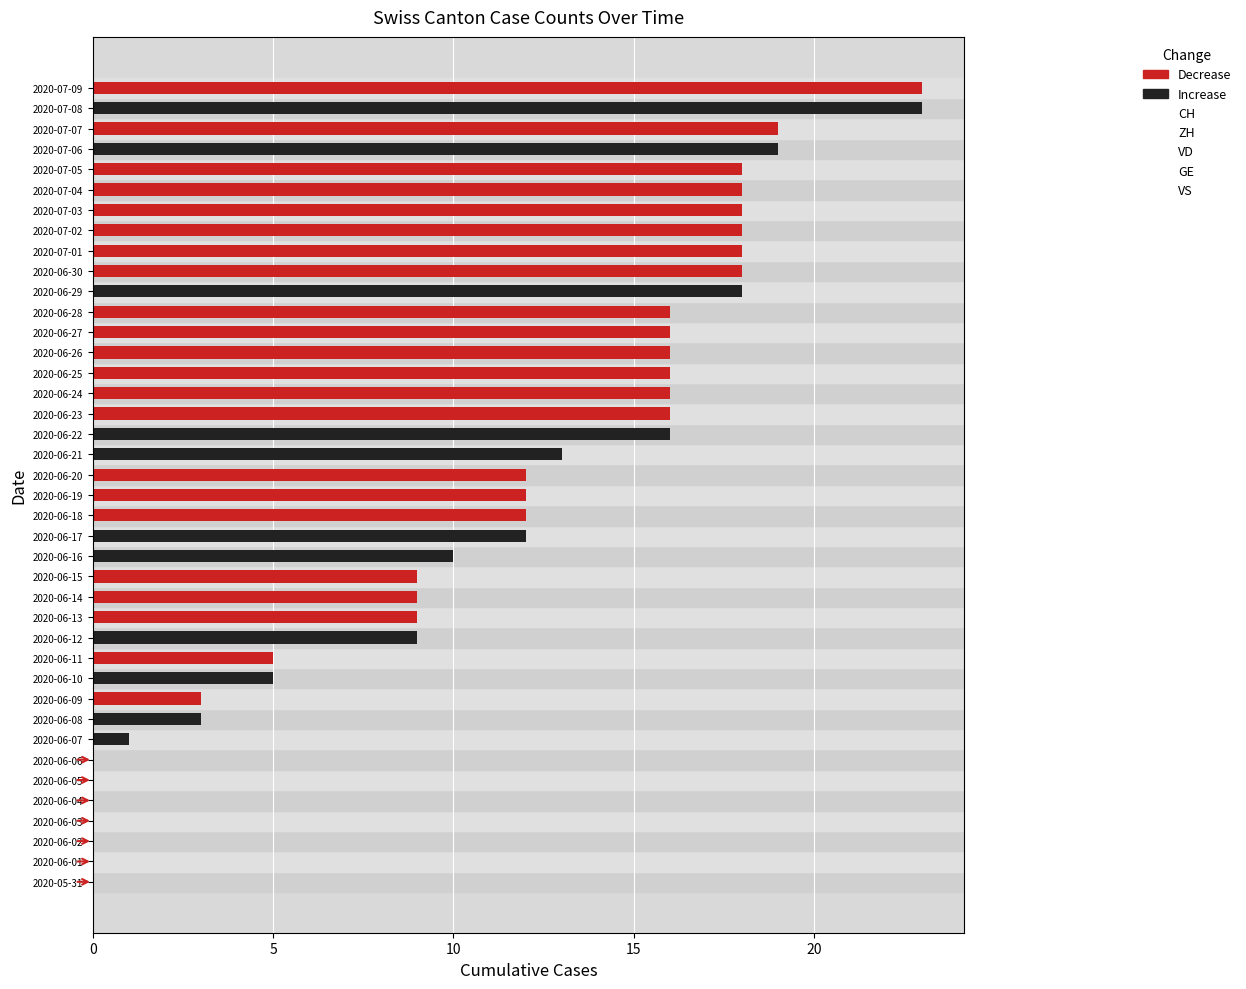

How many data points in VD are less than 1?

12